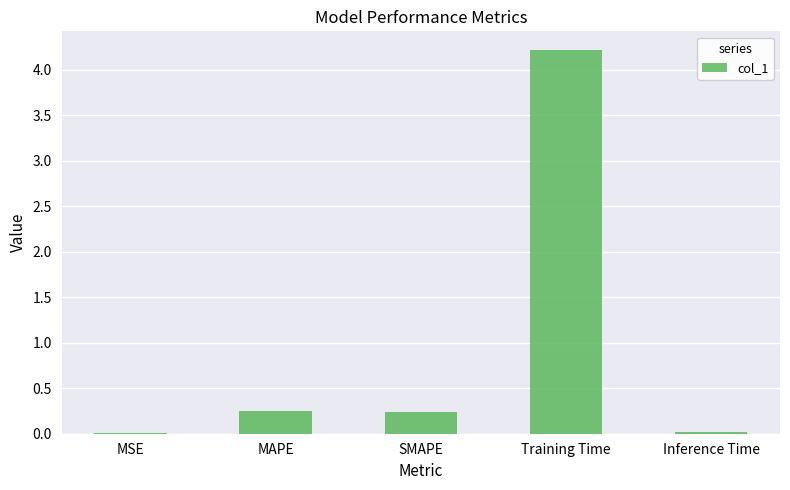

True or false: the data shows 0.0 at MSE.

True